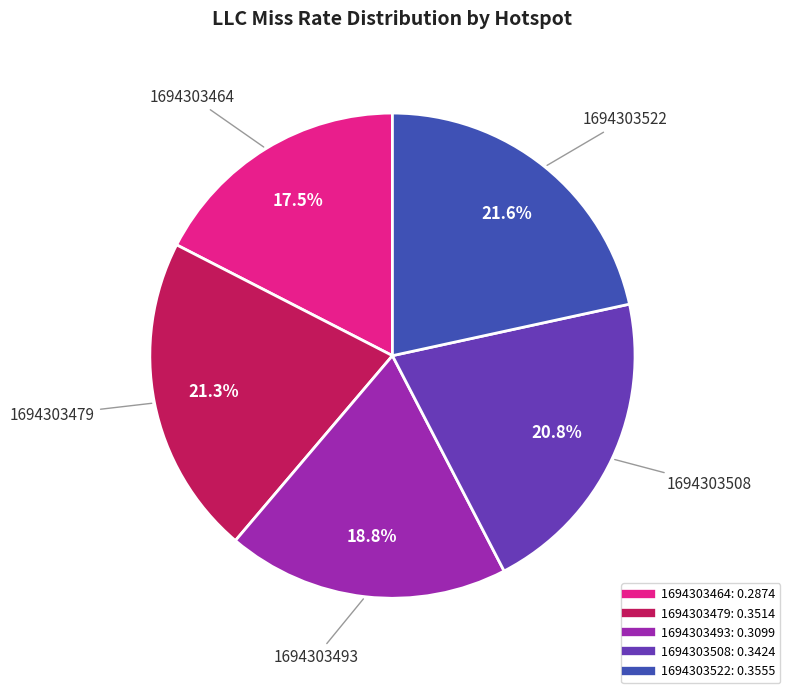

Count the number of slices in the pie.

5